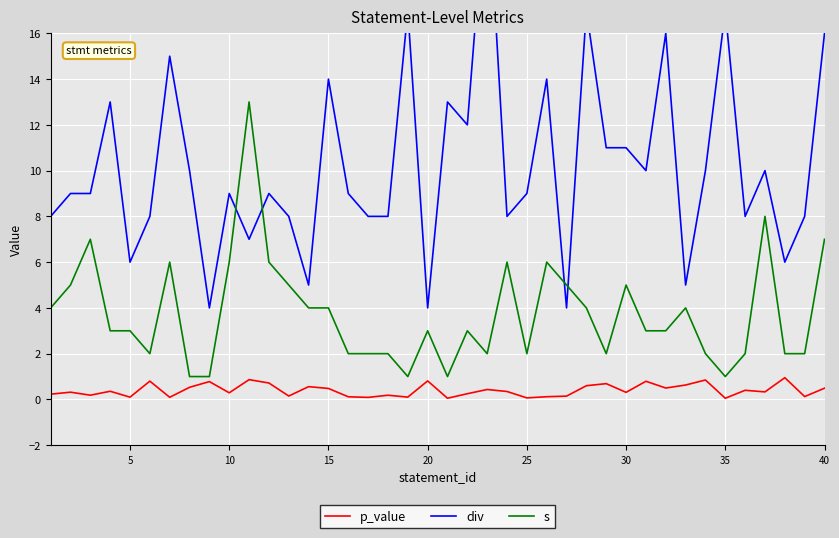

Reading left to right, list all the values displayed in this chart.

p_value: 0.2	0.3	0.2	0.4	0.1	0.8	0.1	0.5	0.8	0.3	0.9	0.7	0.1	0.6	0.5	0.1	0.1	0.2	0.1	0.8	0.1	0.2	0.4	0.3	0.1	0.1	0.1	0.6	0.7	0.3	0.8	0.5	0.6	0.8	0.1	0.4	0.3	0.9	0.1	0.5
div: 8.0	9.0	9.0	13.0	6.0	8.0	15.0	10.0	4.0	9.0	7.0	9.0	8.0	5.0	14.0	9.0	8.0	8.0	17.0	4.0	13.0	12.0	23.0	8.0	9.0	14.0	4.0	17.0	11.0	11.0	10.0	16.0	5.0	10.0	17.0	8.0	10.0	6.0	8.0	16.0
s: 4.0	5.0	7.0	3.0	3.0	2.0	6.0	1.0	1.0	6.0	13.0	6.0	5.0	4.0	4.0	2.0	2.0	2.0	1.0	3.0	1.0	3.0	2.0	6.0	2.0	6.0	5.0	4.0	2.0	5.0	3.0	3.0	4.0	2.0	1.0	2.0	8.0	2.0	2.0	7.0